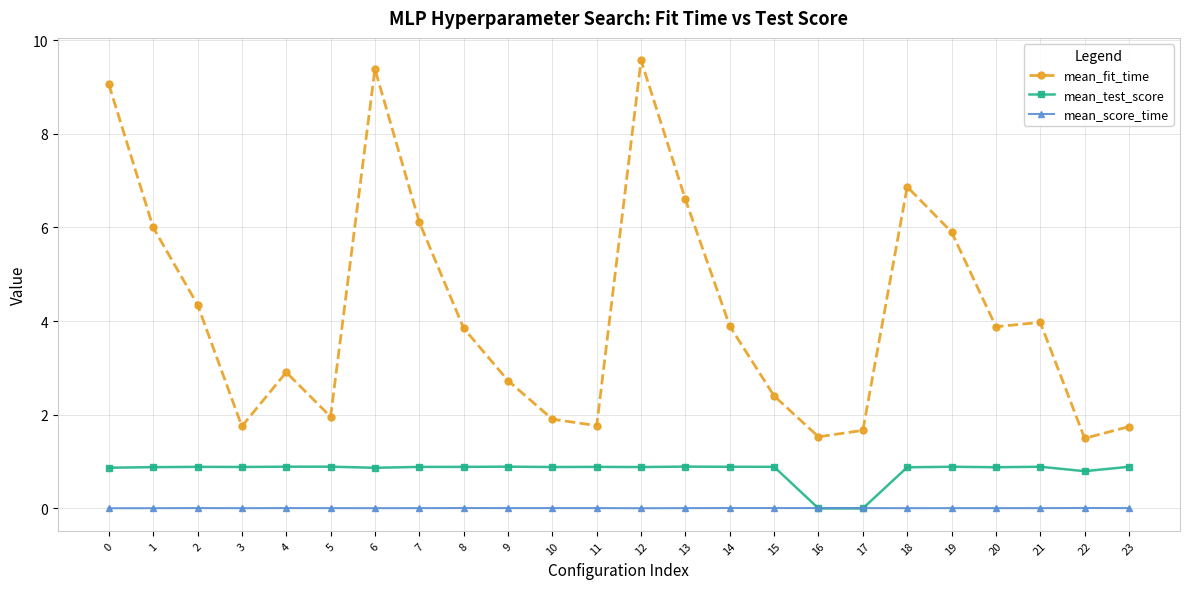

Which series has the widest spread of values?

mean_fit_time